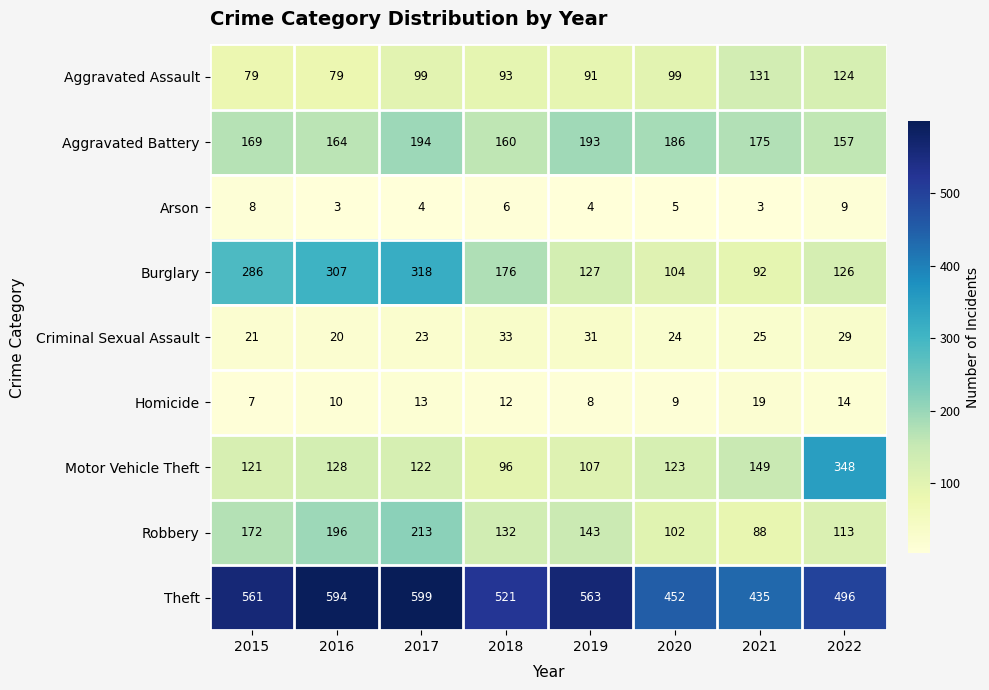

Where is Burglary nearest to the value 205?

2018